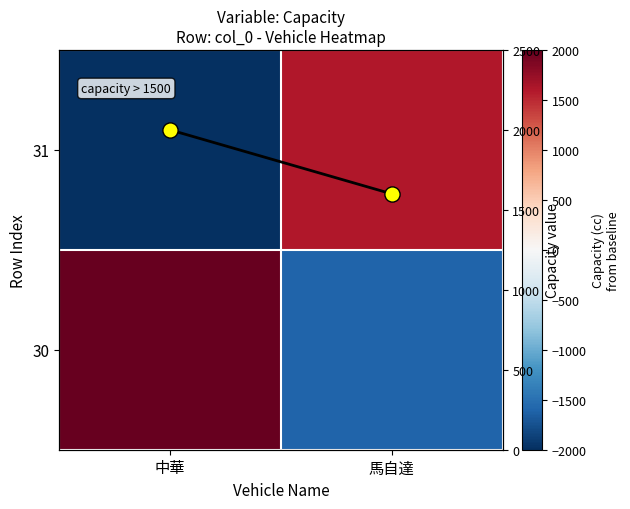

Rank the series by their average value, from lowest to highest.

31, 30